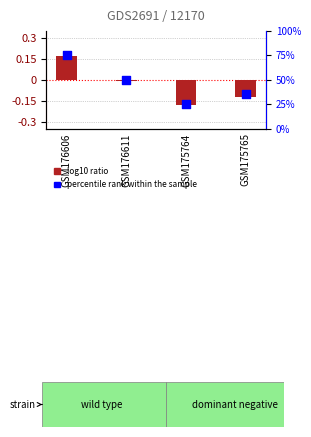

Which series has the largest total across all categories?

percentile rank within the sample